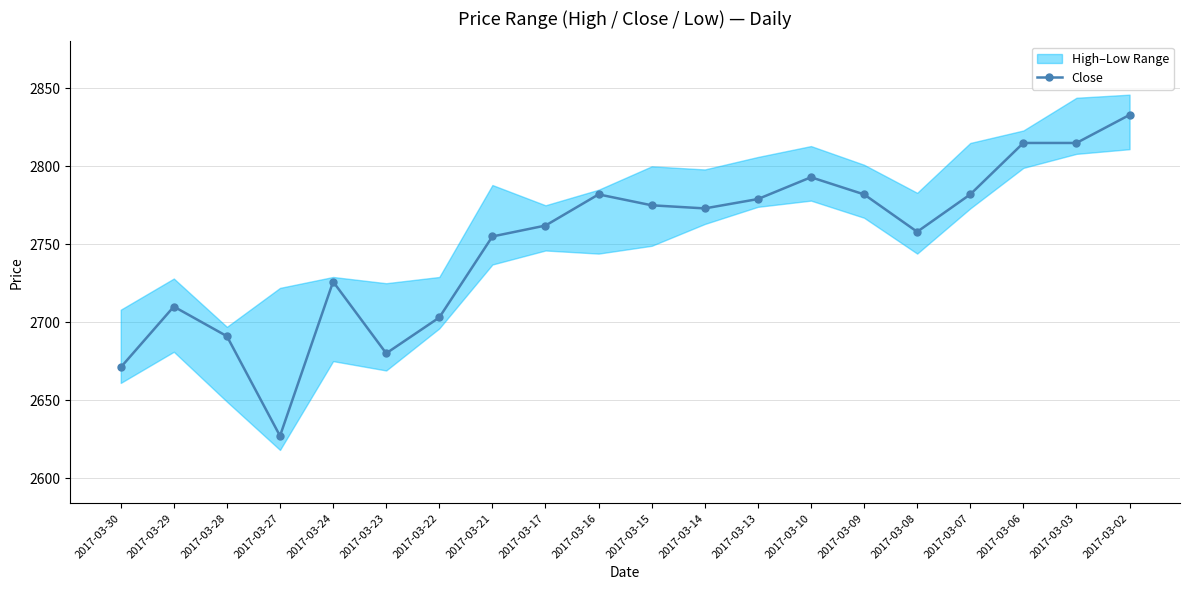

At which category does the data reach its first local peak?

2017-03-29